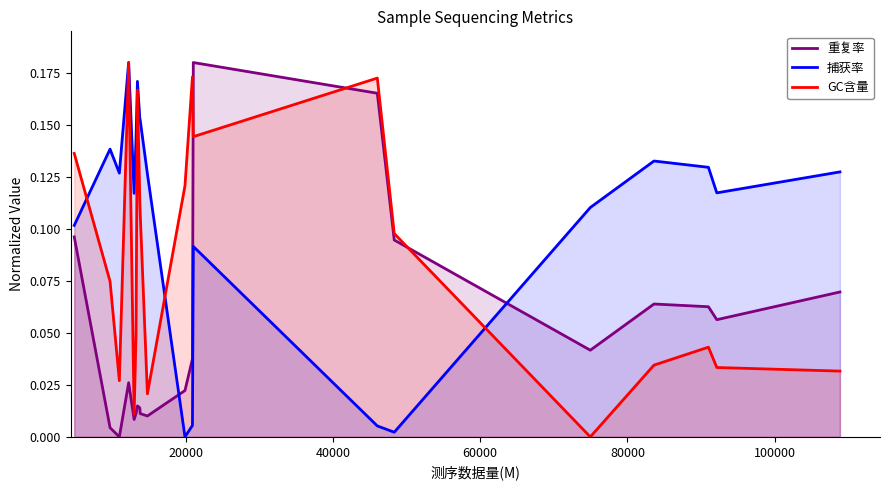

How many lines are shown in the chart?

3